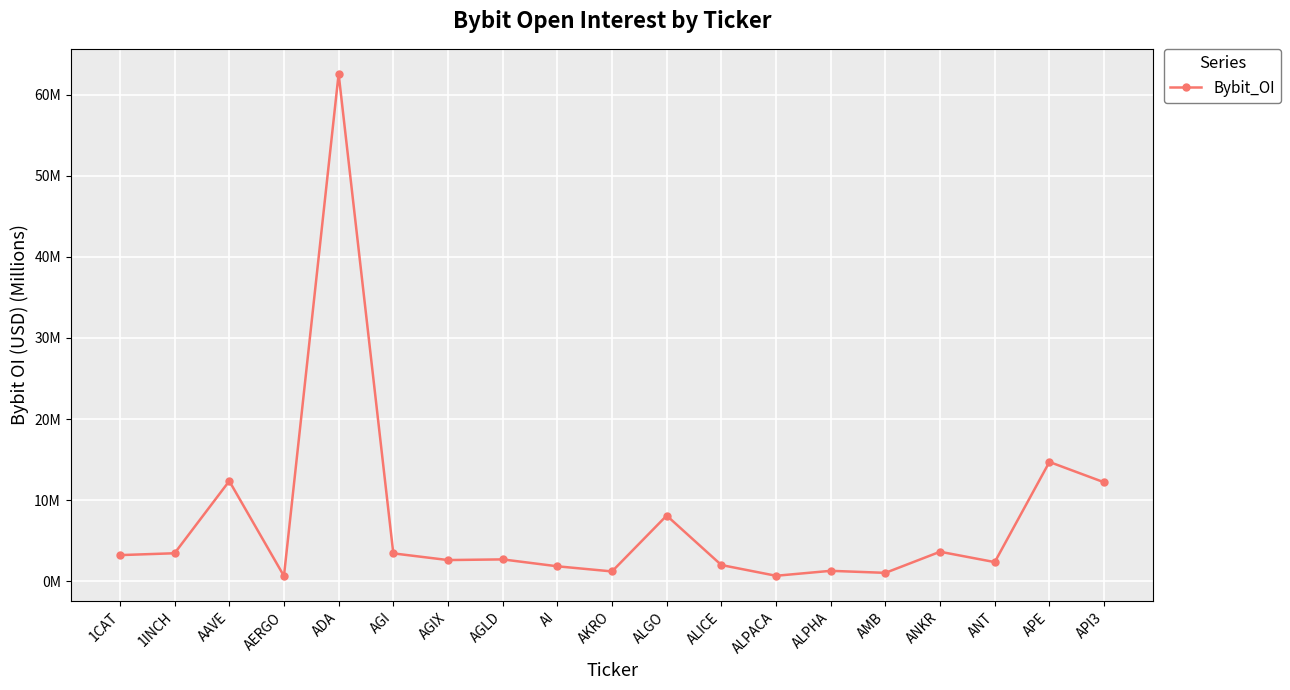

What is the label of the 1st point from the left?

1CAT